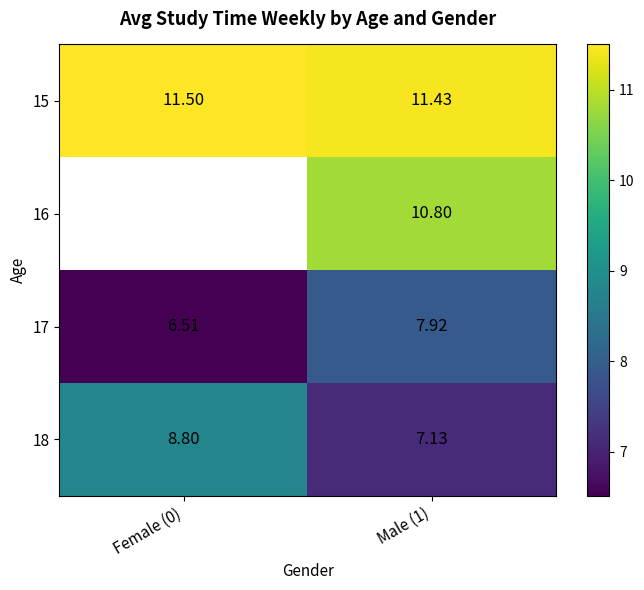

What is the approximate value of 18 at Female (0)?

8.8